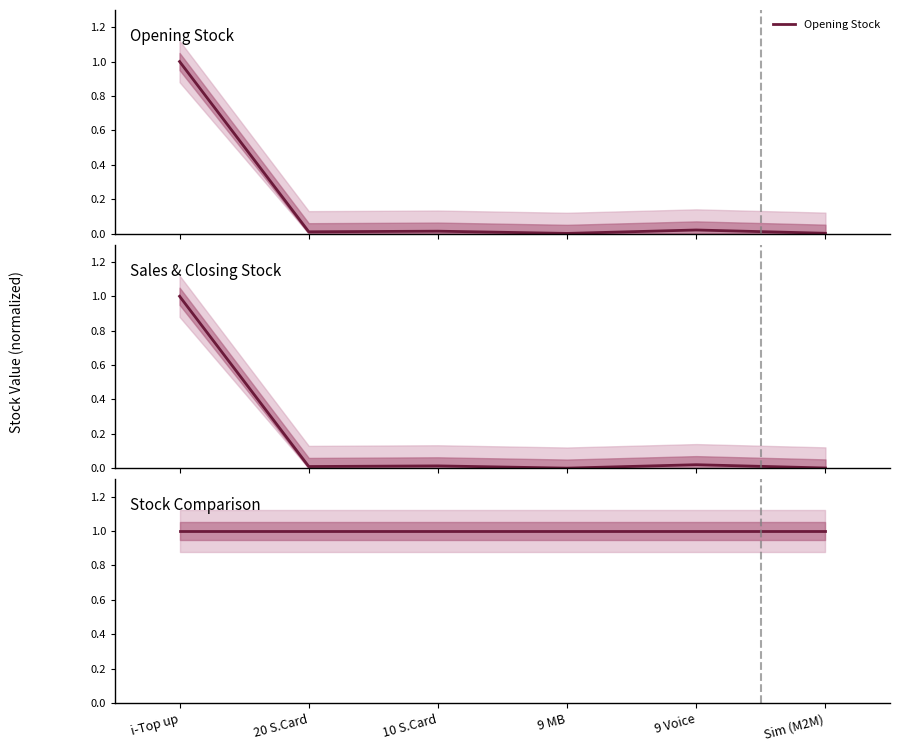

True or false: Stock Comparison and Opening Stock intersect in this chart.

False